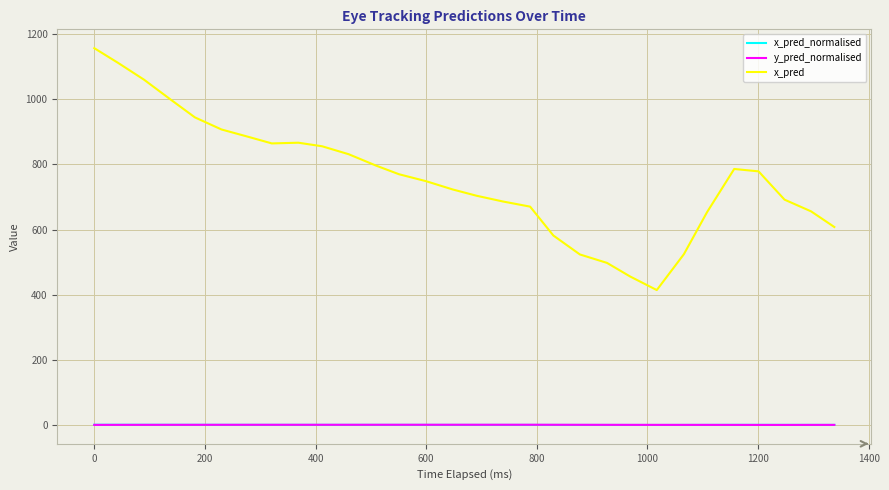

What is the maximum value shown in the chart?

1156.6